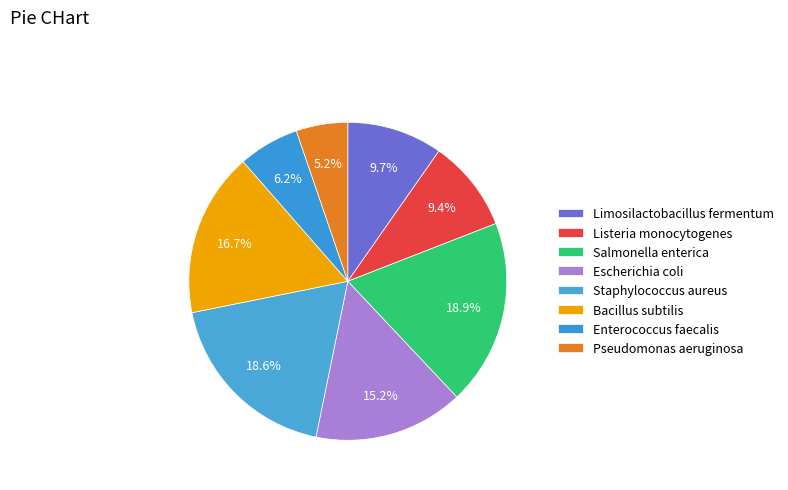

To the nearest percent, what percentage of the pie is Salmonella enterica?

19%